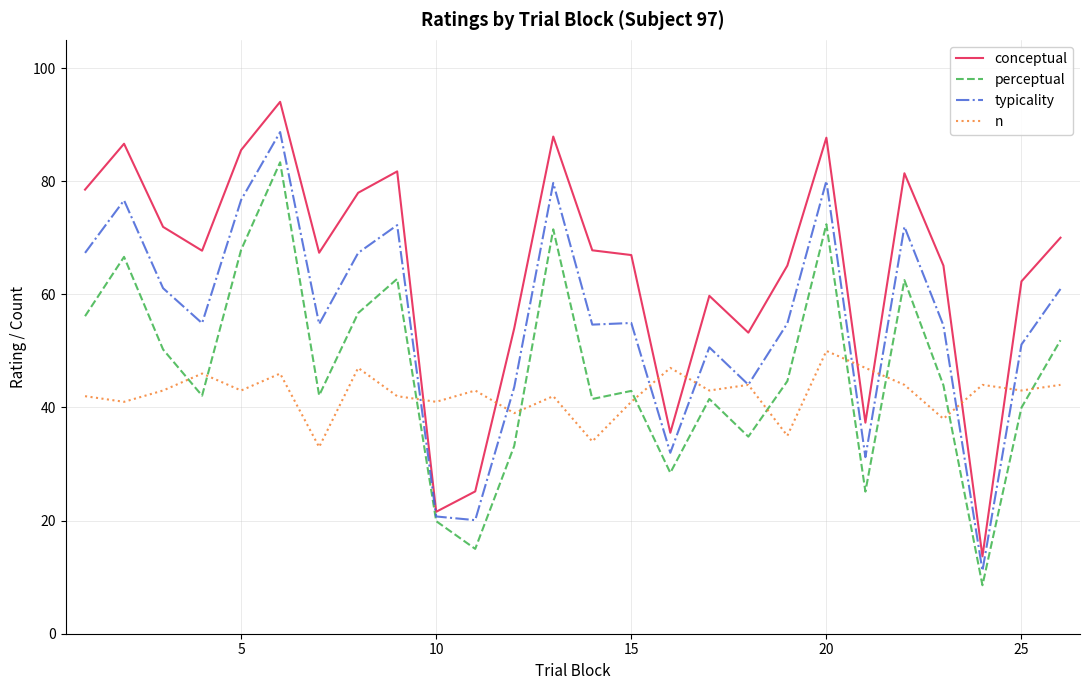

What is the highest value of the conceptual series?

94.0